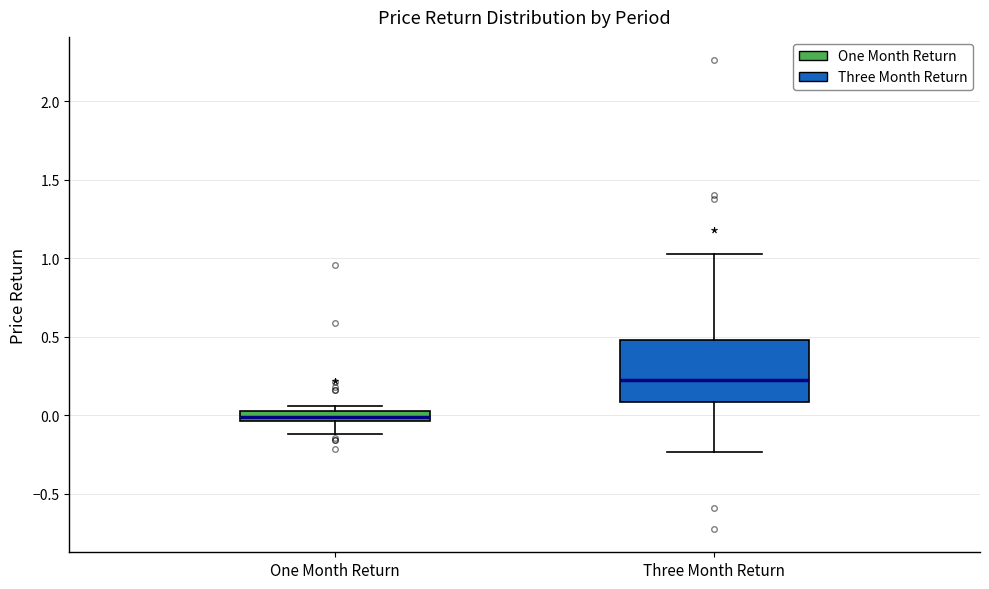

Which box is the tallest, from its lower edge to its upper edge?

Three Month Return